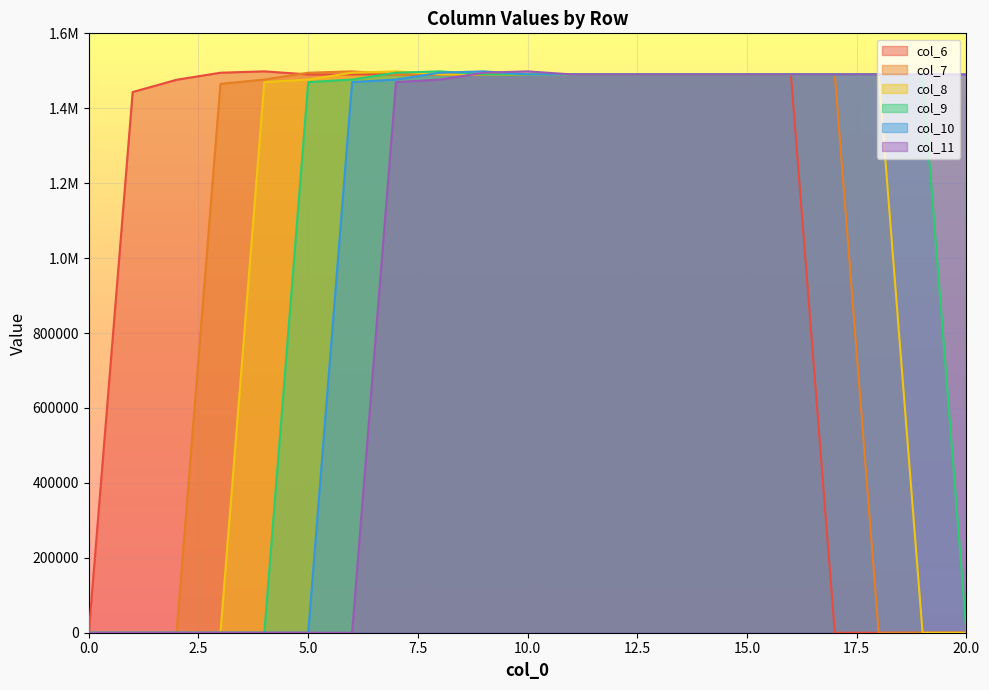

What is the value of the col_9 point at the 11th from the left?

1490333.1